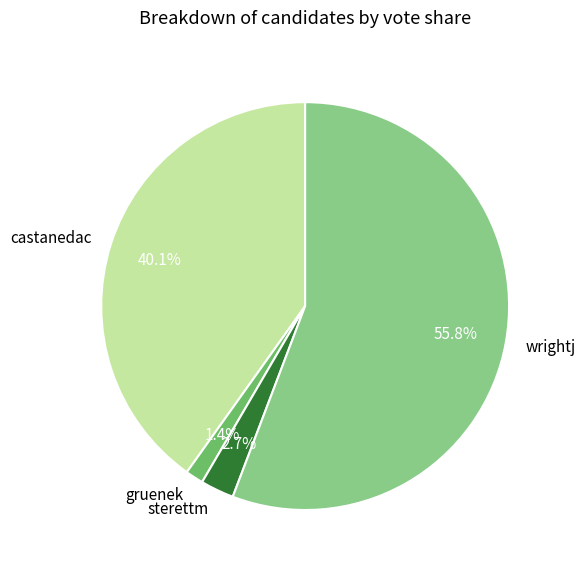

Rank the categories by value from highest to lowest.

wrightj, castanedac, sterettm, gruenek